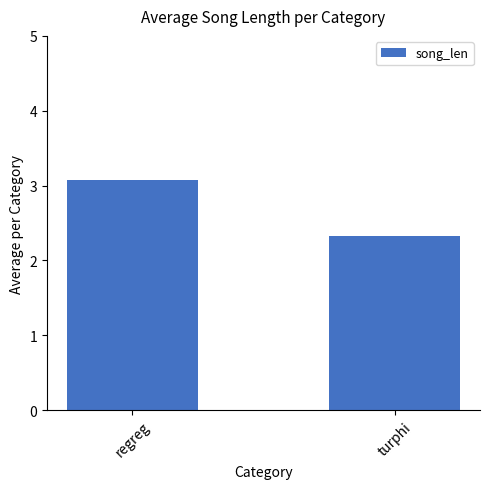

True or false: the data shows 1.7 at regreg.

False